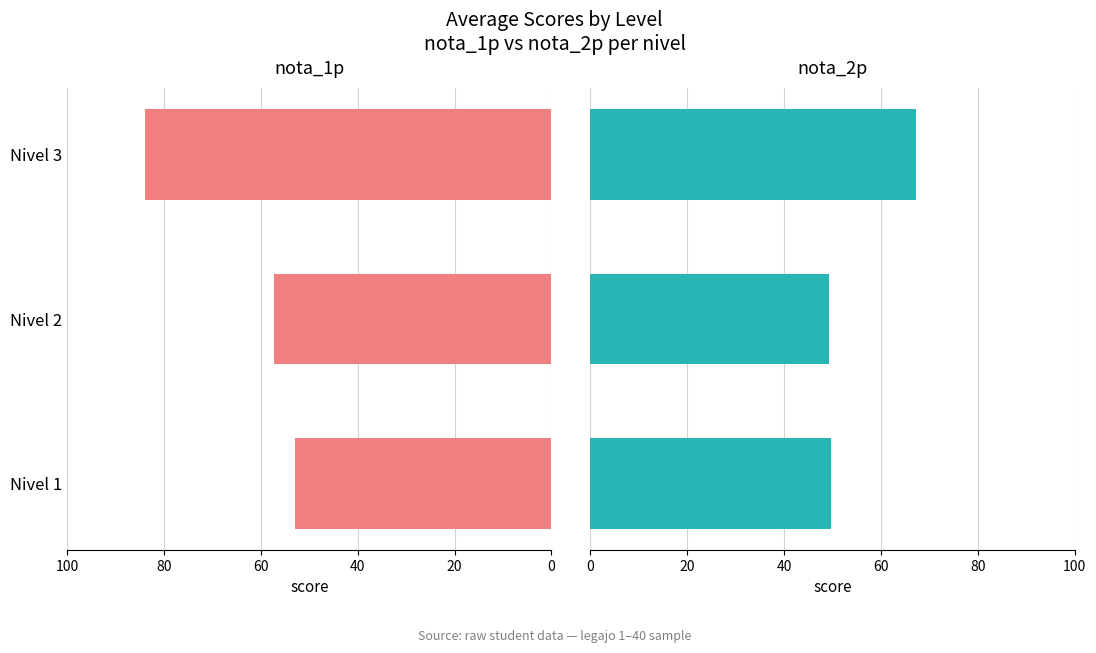

Is it true that nota_1p equals 53.0 at Nivel 1?

True